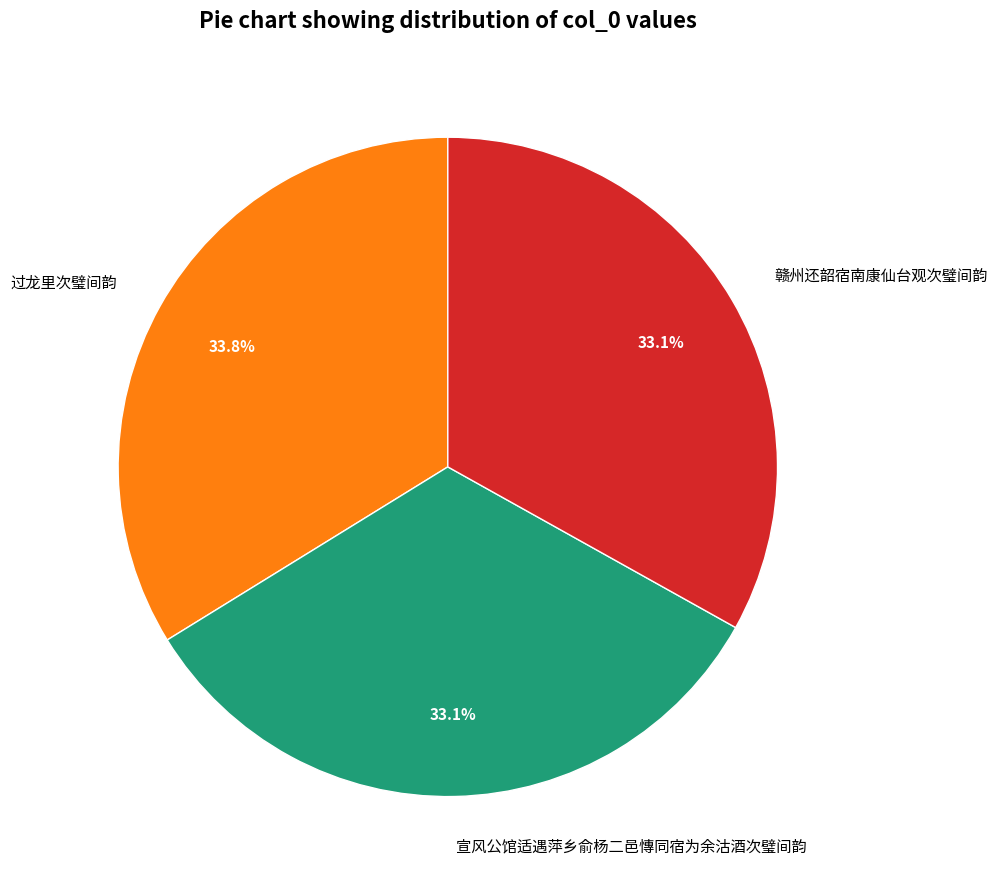

Is 过龙里次璧间韵 the majority of the pie?

No